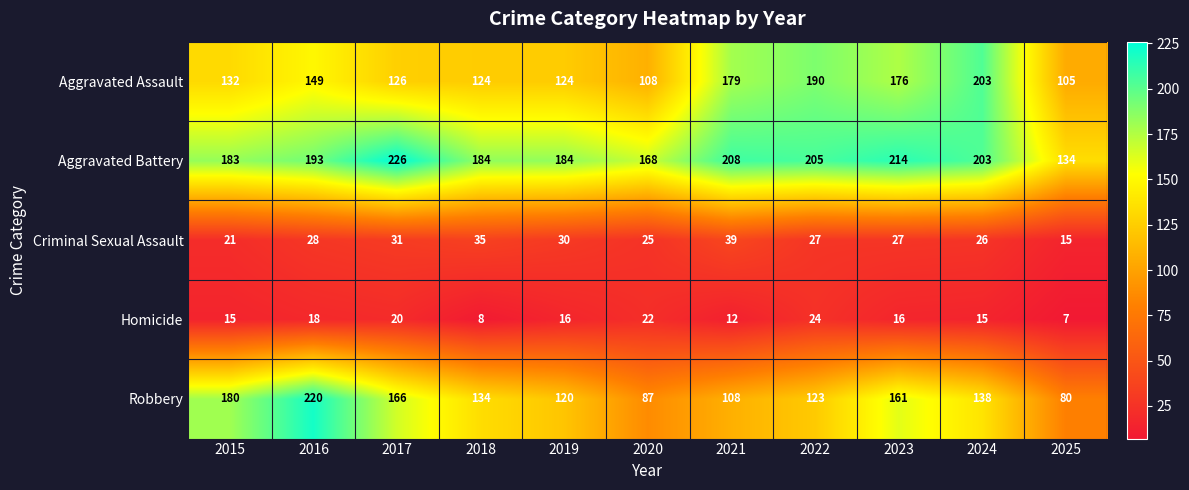

What is the difference between the second highest and minimum values in the Criminal Sexual Assault series?

20